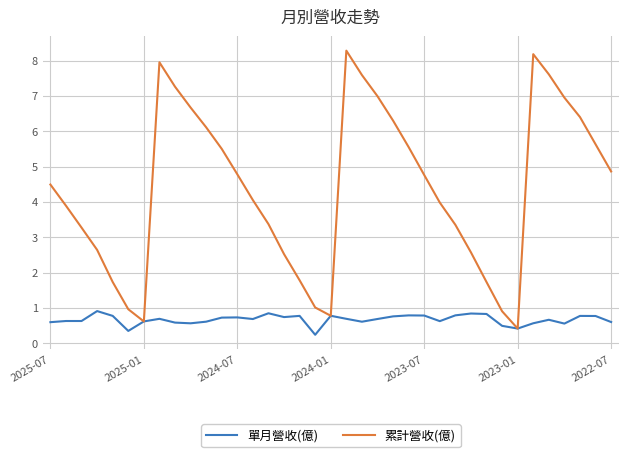

What is the highest value of the 單月營收(億) series?

0.9